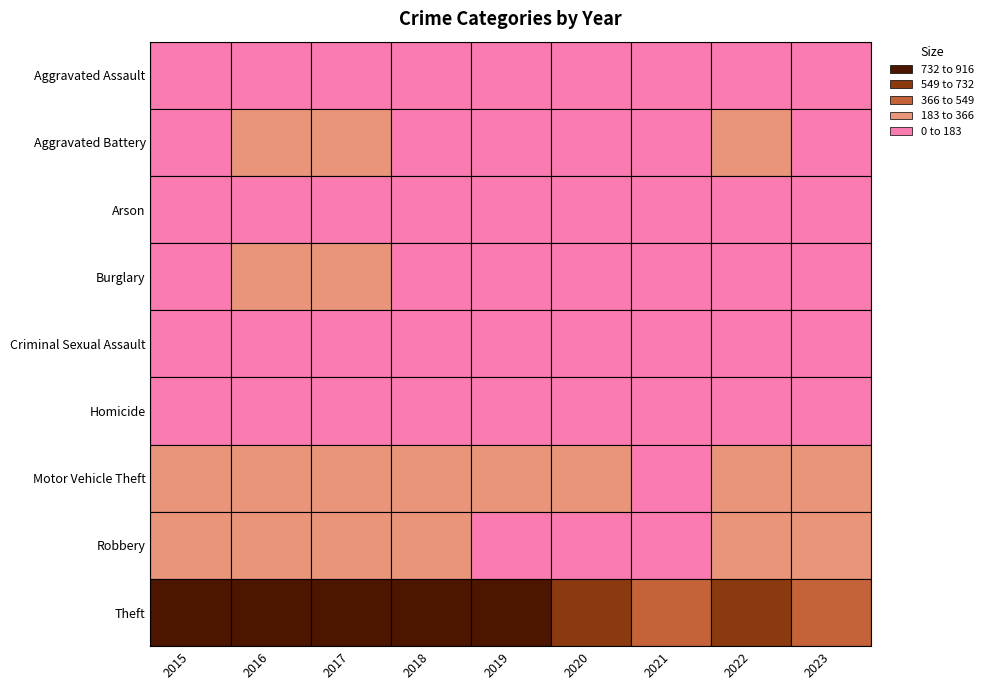

What is the smallest value displayed?

6